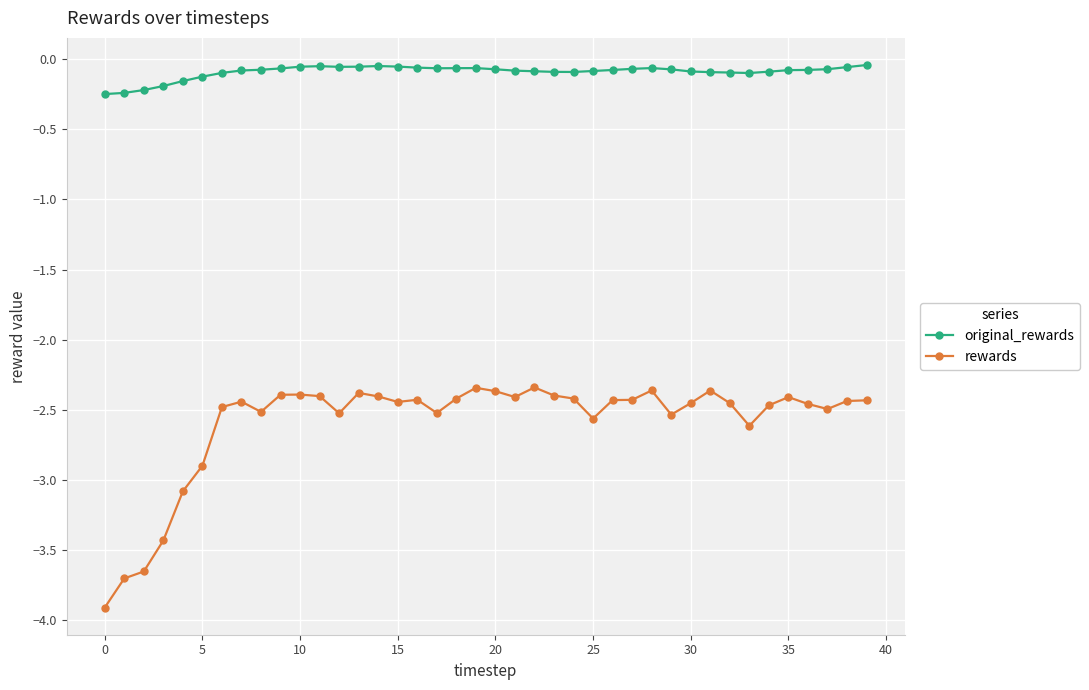

Which series has the largest range (max minus min)?

rewards